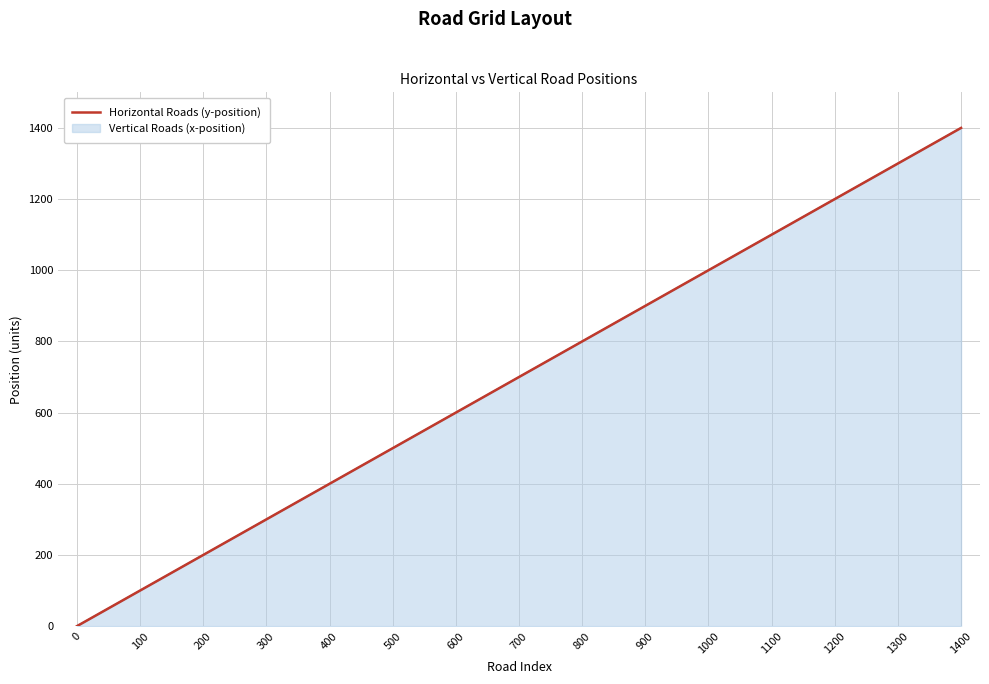

Reading left to right, extract all data points from this chart.

0	100	200	300	400	500	600	700	800	900	1000	1100	1200	1300	1400